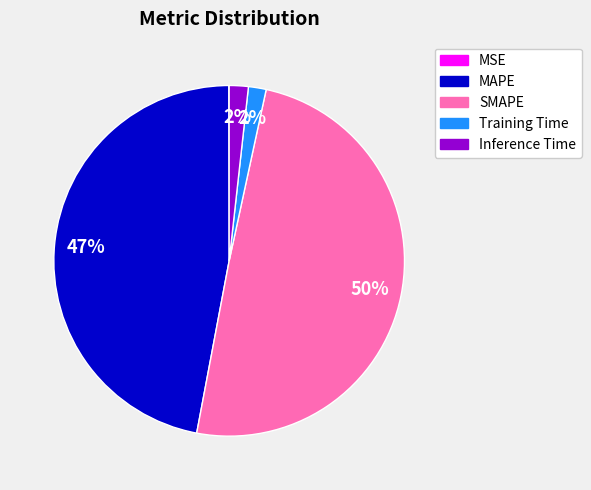

Is it true that Inference Time is 2% of the pie?

True